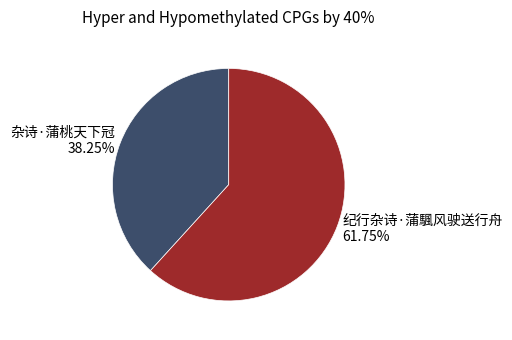

Which category accounts for the majority?

纪行杂诗·蒲颿风驶送行舟